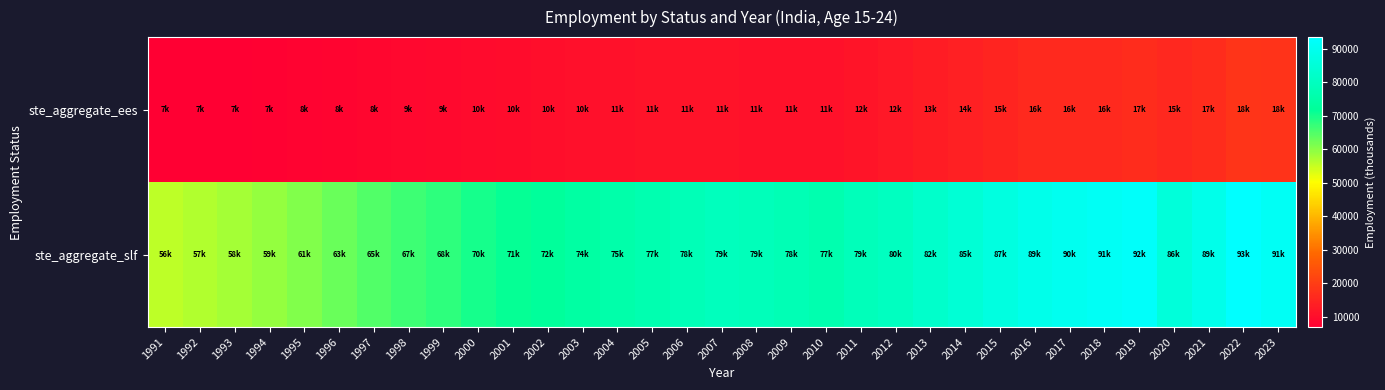

Which series has the largest total across all categories?

ste_aggregate_slf